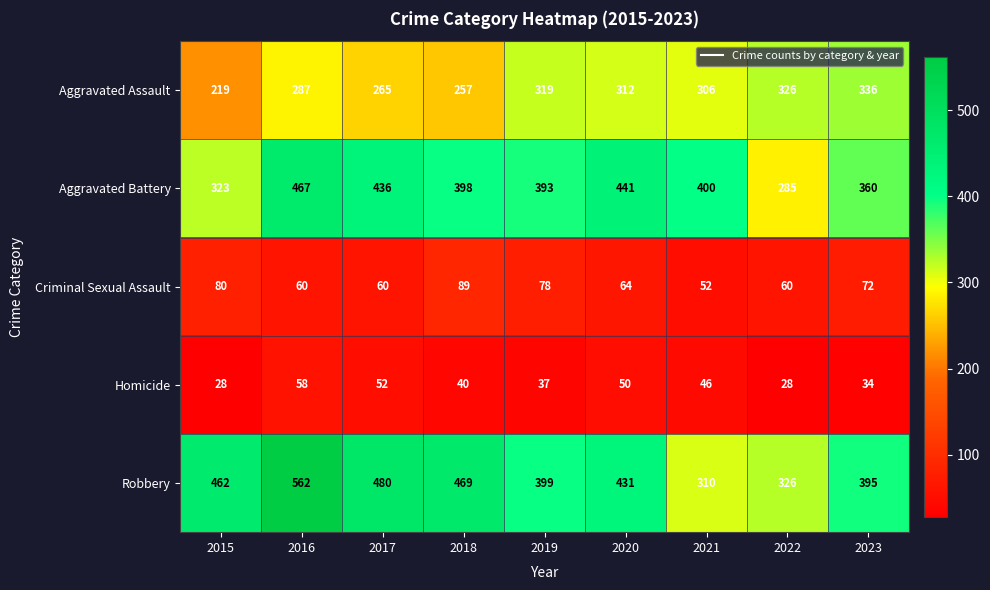

Which series changed the most between 2019 and 2022?

Aggravated Battery